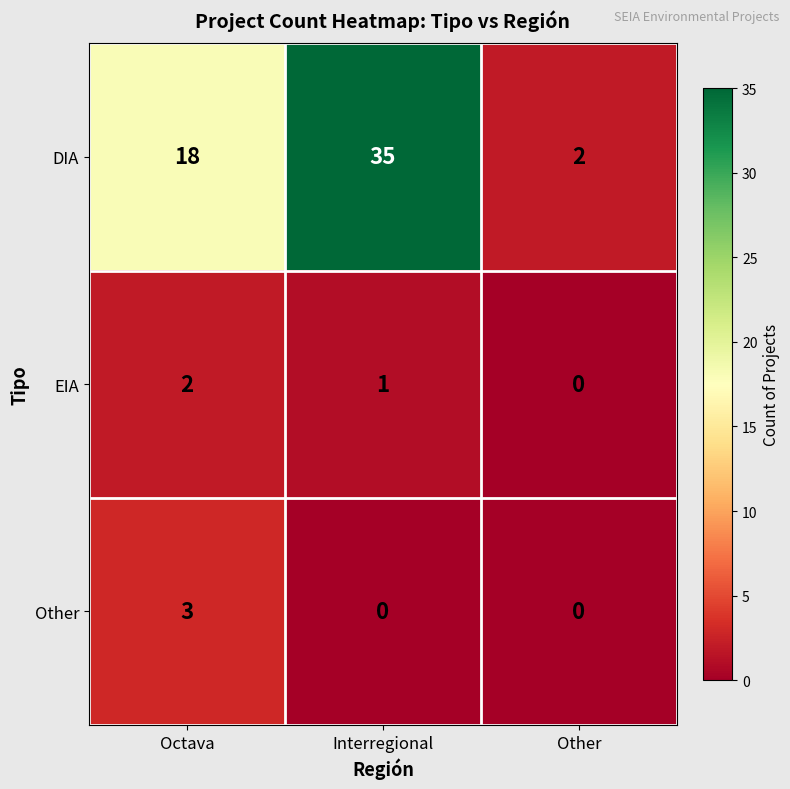

What is the total value across all series at Octava?

23